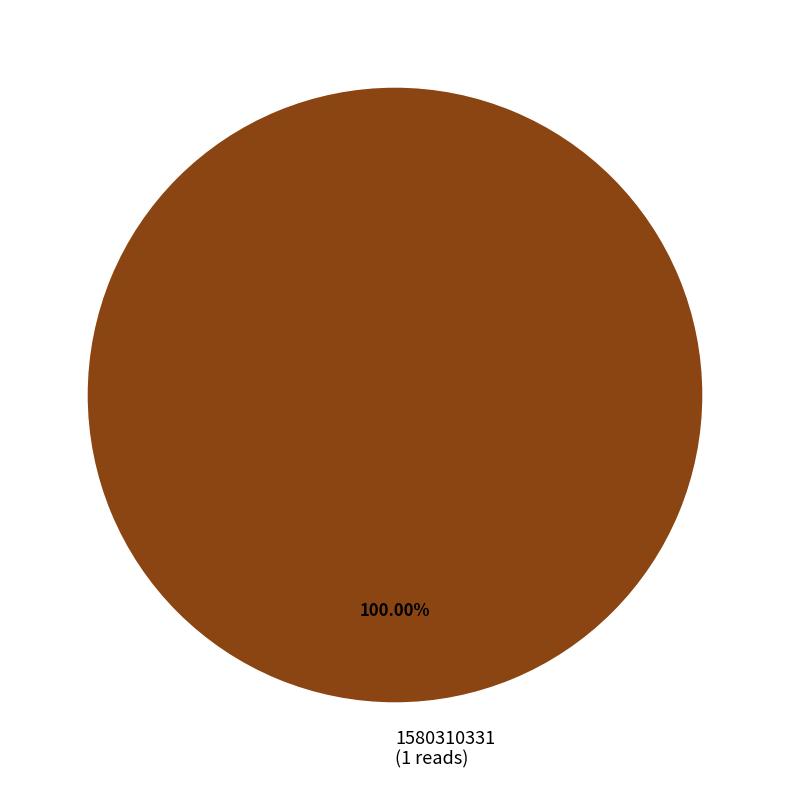

Rank the categories by value from highest to lowest.

1580310331 (1 reads)